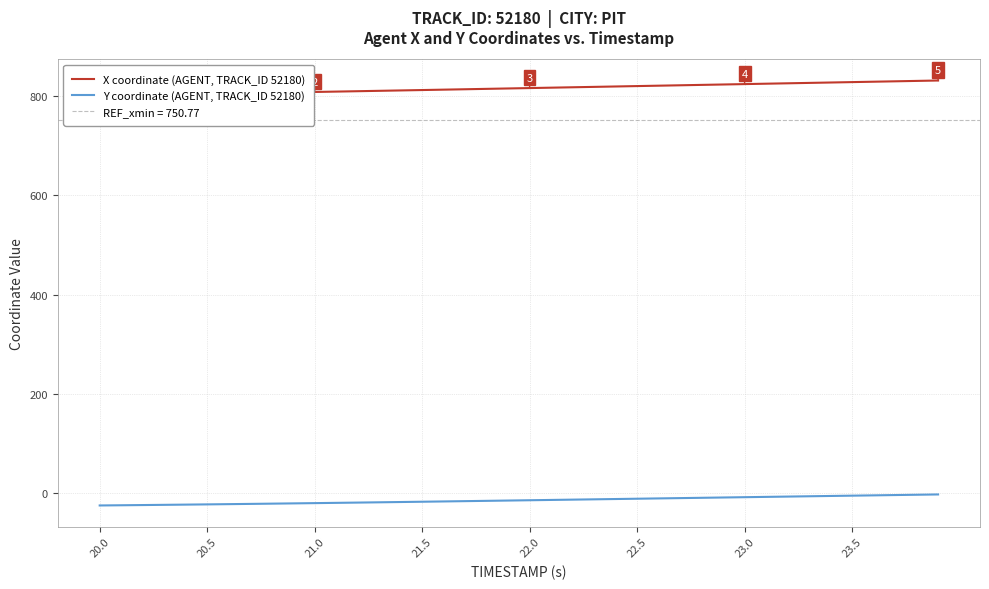

What is the minimum value for Y coordinate (AGENT, TRACK_ID 52180)?

-24.2